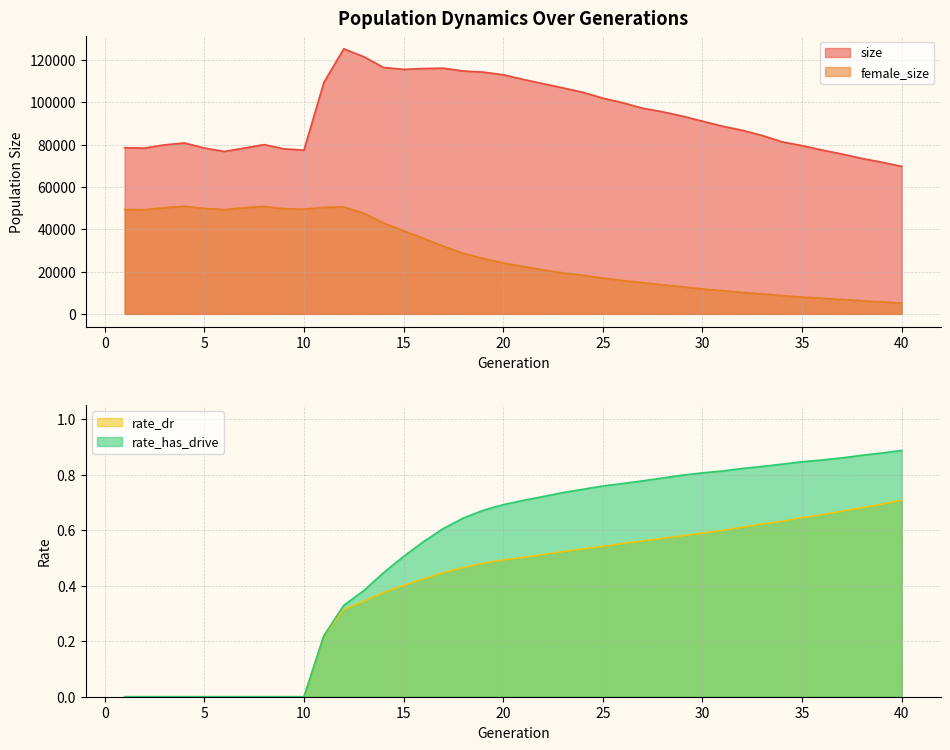

Which series has the widest spread of values?

size